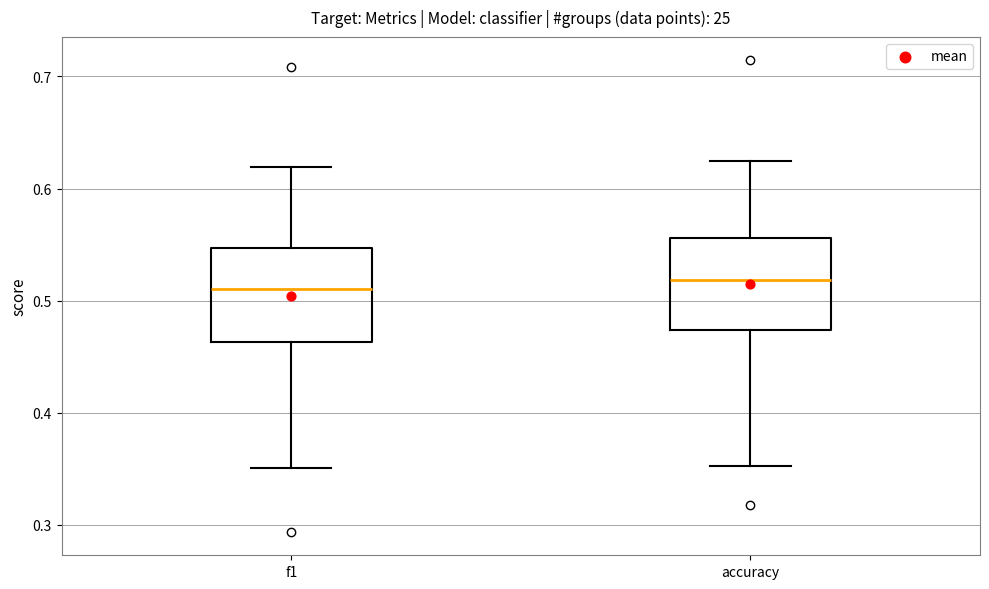

Where is the lower edge of the box for accuracy on the y-axis? The values are not printed on the chart, so give them approximately, as read against the axis.

0.47